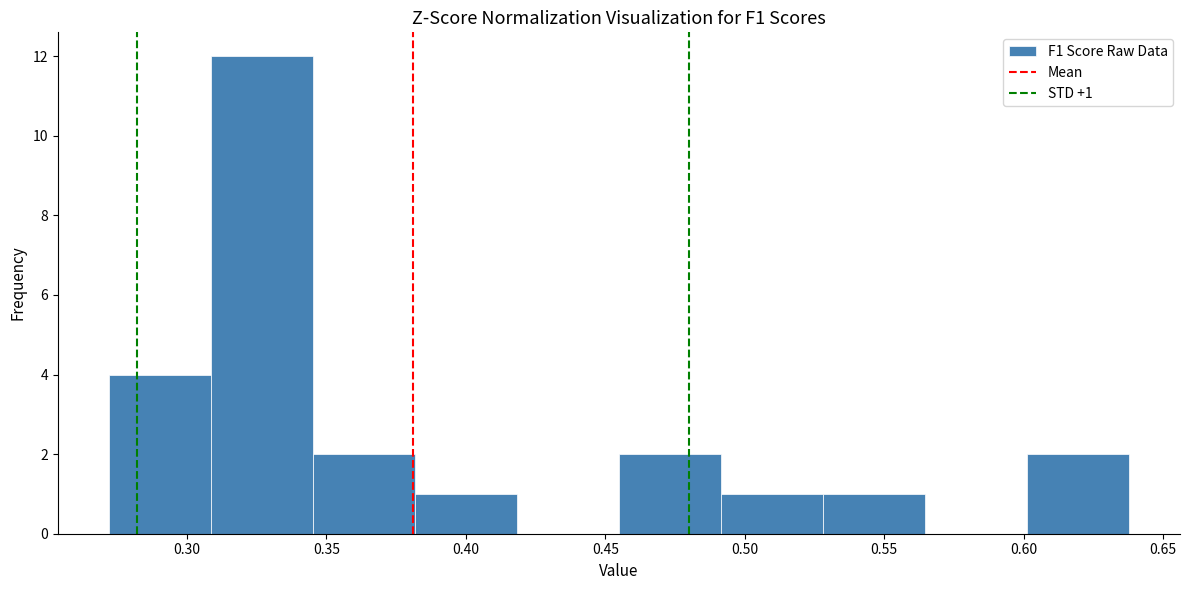

Over which range of the x-axis is the bar tallest?

0.310 to 0.345